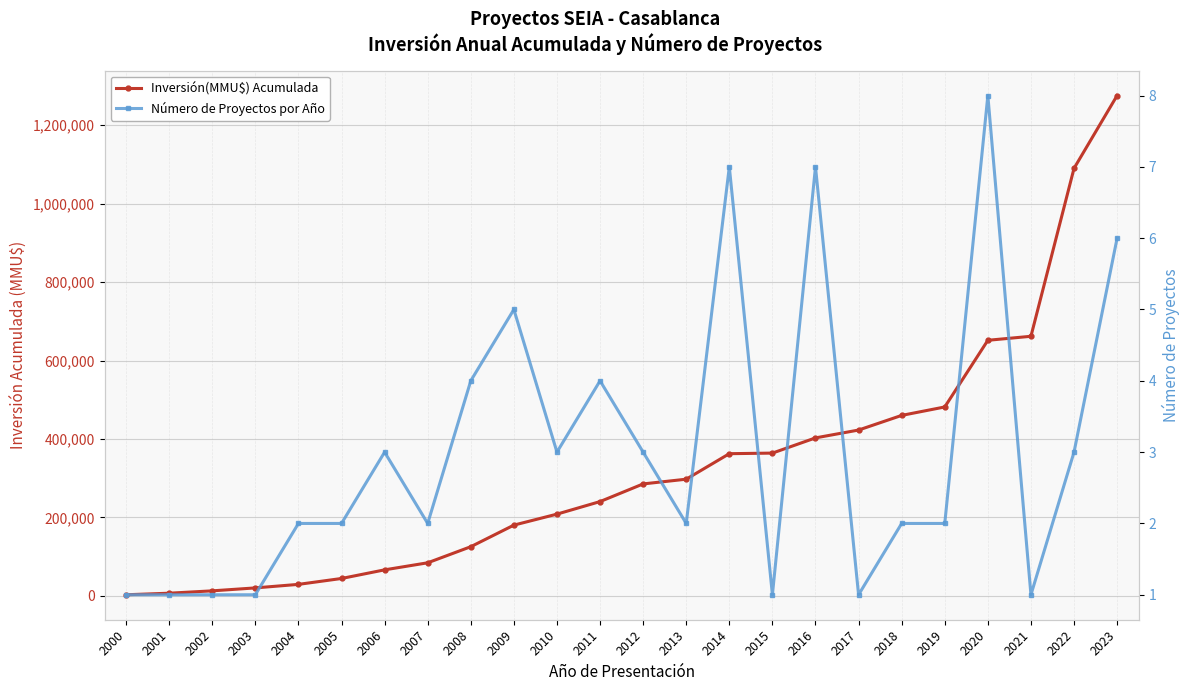

Is it true that Número de Proyectos por Año equals 1.0 at 2002?

True